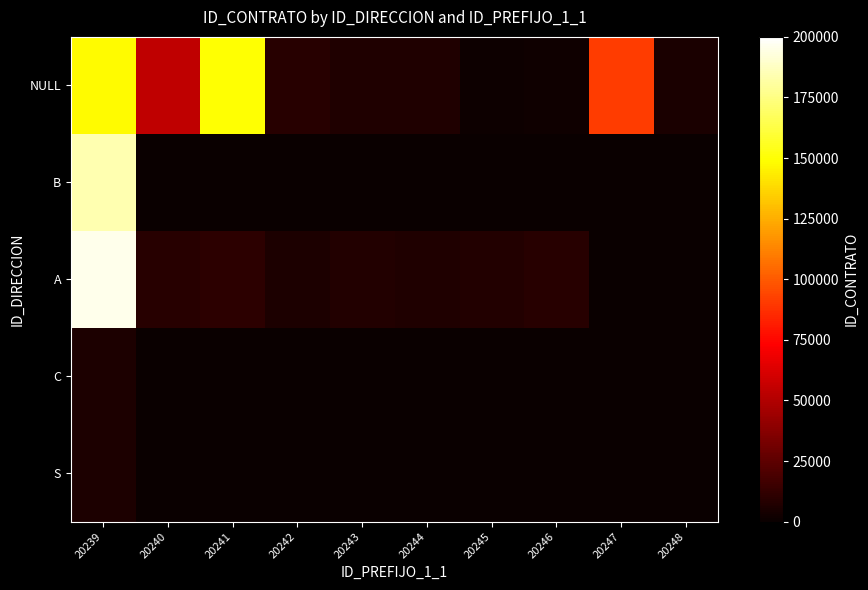

Reading right to left, extract all data points from this chart.

NULL: 20248=4712	20247=91251	20246=1644	20245=1173	20244=6797	20243=6767	20242=8706	20241=149755	20240=54022	20239=148403
B: 20248=0	20247=0	20246=0	20245=0	20244=0	20243=0	20242=0	20241=0	20240=0	20239=184342
A: 20248=0	20247=0	20246=9137	20245=7123	20244=6854	20243=7417	20242=5762	20241=10635	20240=8906	20239=195994
C: 20248=0	20247=0	20246=0	20245=0	20244=0	20243=0	20242=0	20241=0	20240=0	20239=6144
S: 20248=0	20247=0	20246=0	20245=0	20244=0	20243=0	20242=0	20241=0	20240=0	20239=5762